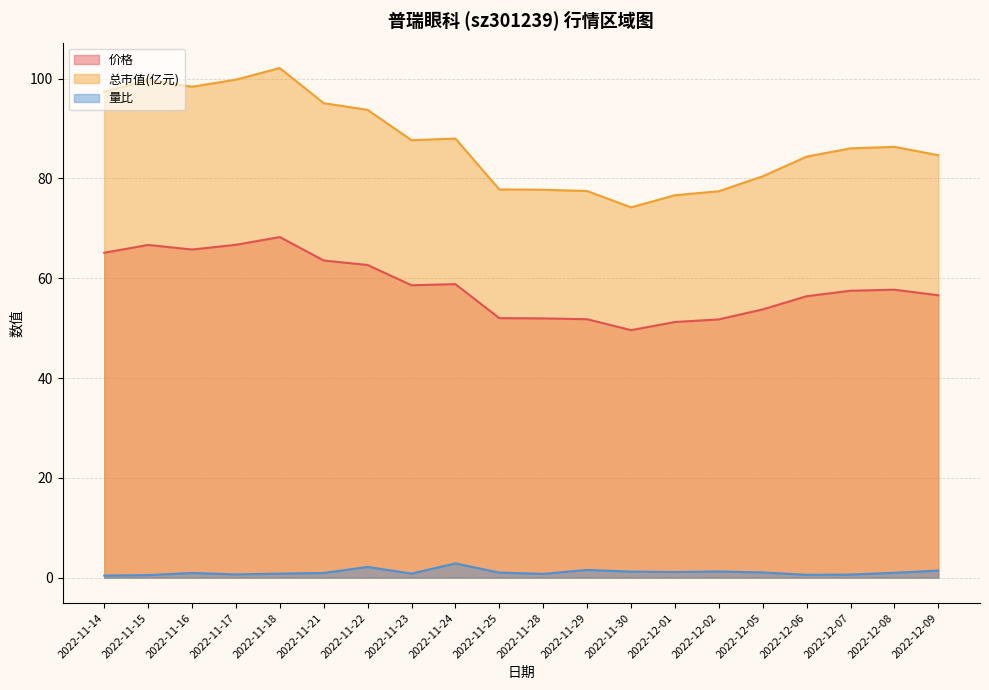

Is the value of 量比 at 2022-12-02 greater than the value of 价格 at 2022-11-30?

No